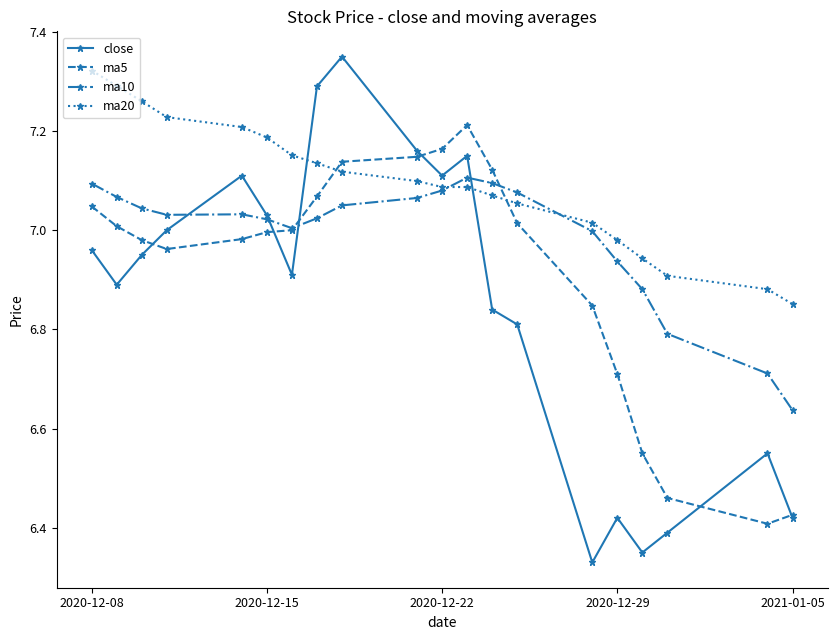

At how many categories does at least one series exceed 6?

20